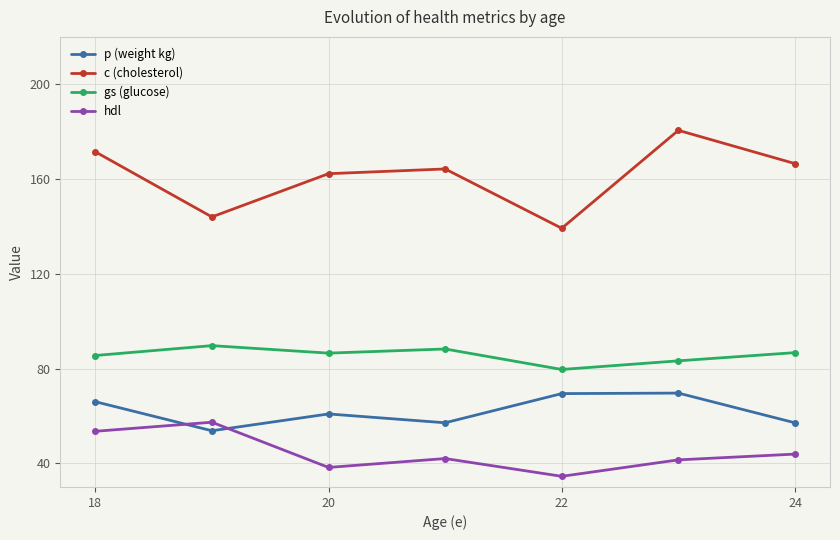

Is this an area chart (filled region under the line)?

No